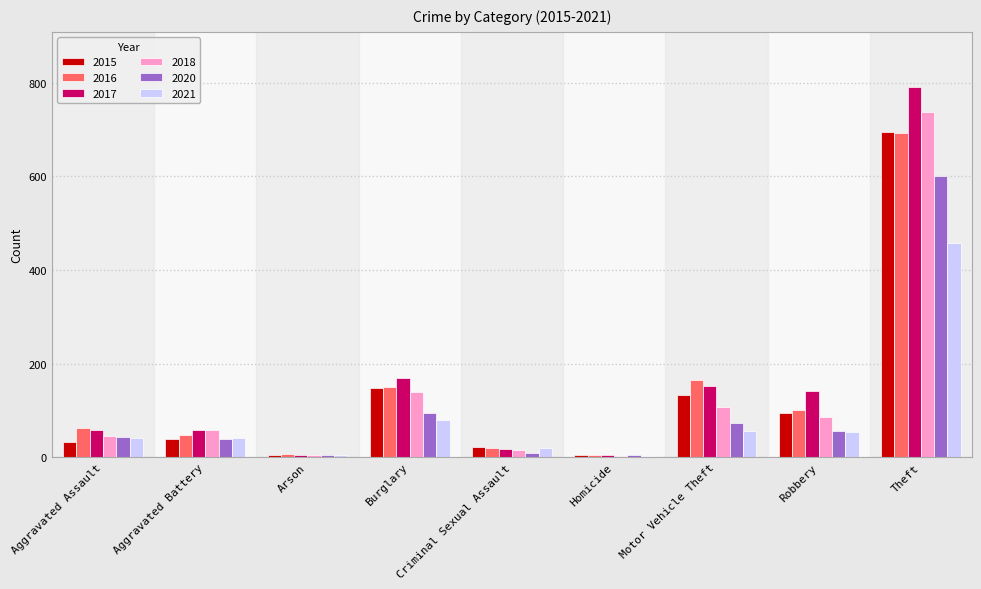

True or false: 2017 has a value of 247 at Burglary.

False